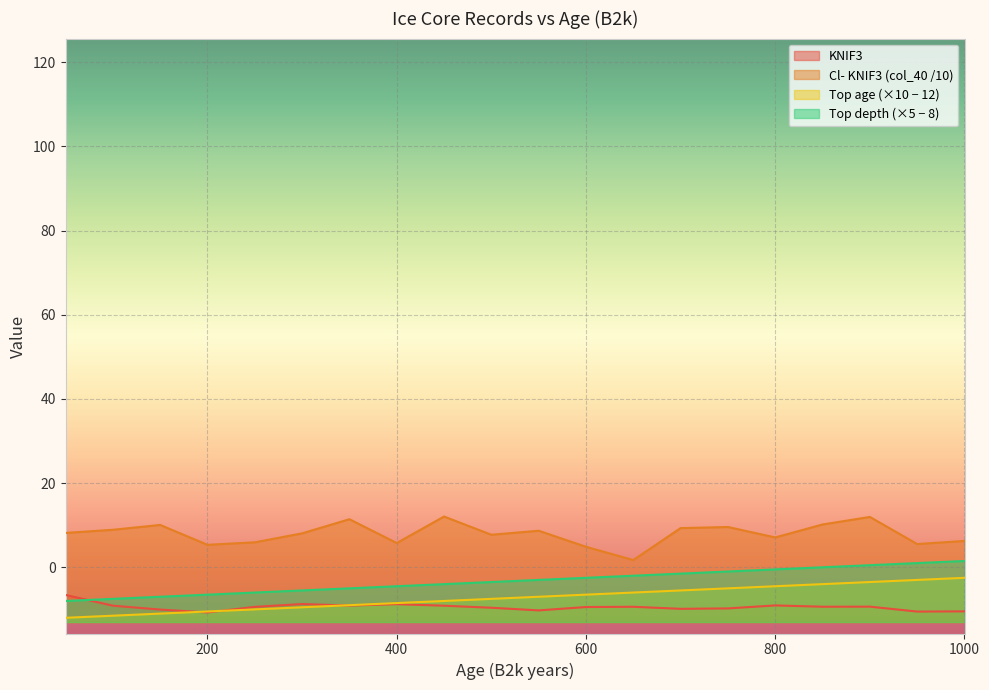

True or false: Top age and col_40 intersect in this chart.

False